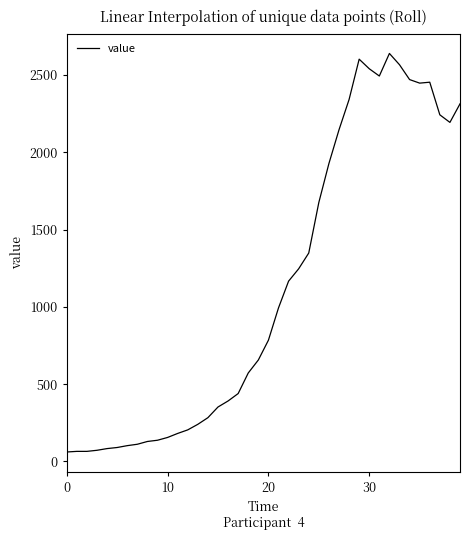

What is the minimum value shown in the chart?

61